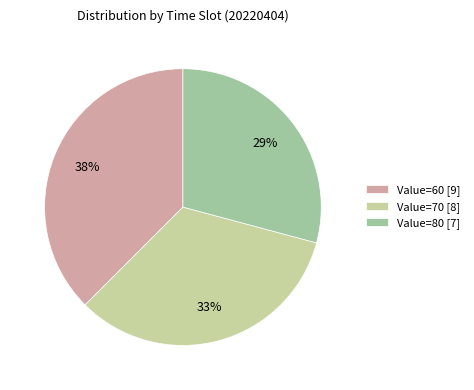

True or false: Value=80 [7] accounts for 29% of the total.

True